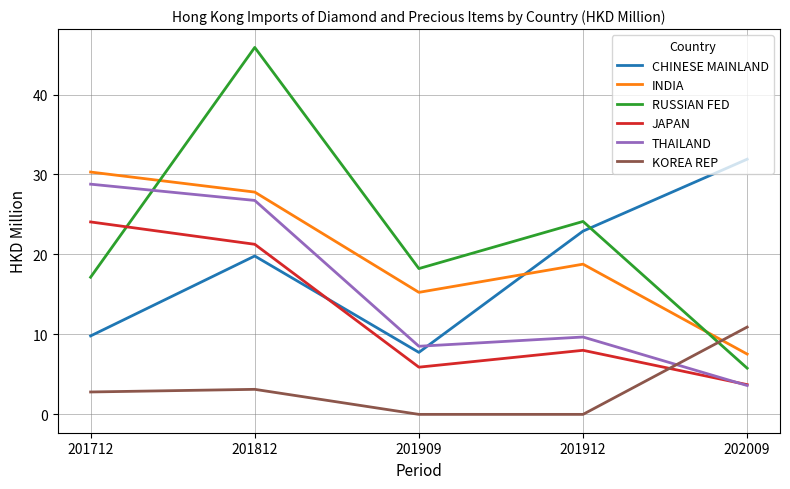

Which label corresponds to the largest value in the chart?

201812